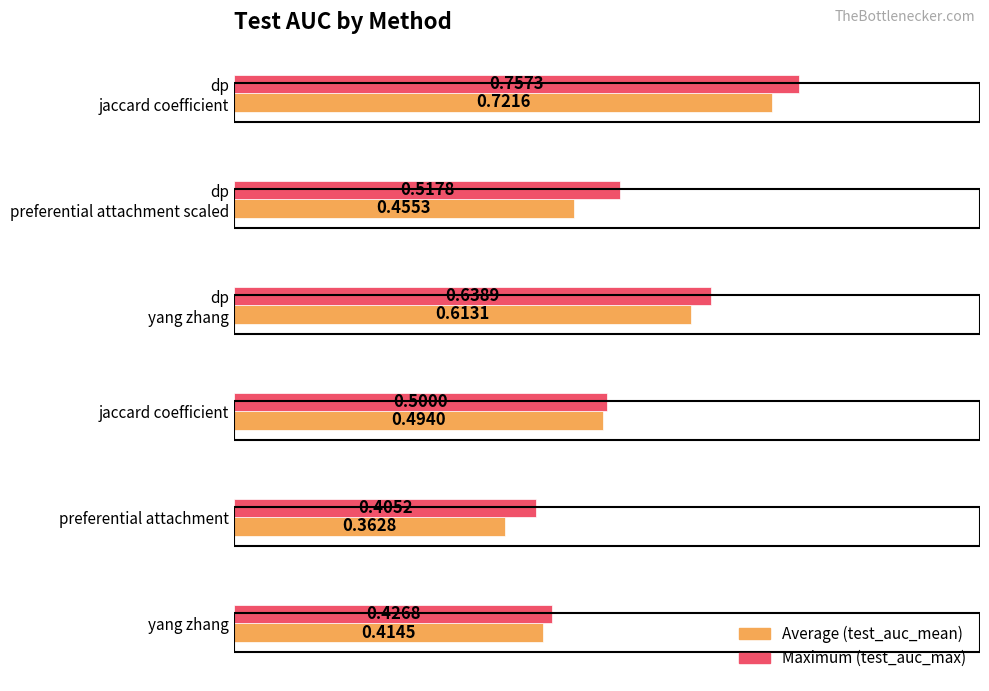

Which category has the lowest value across all series?

preferential attachment